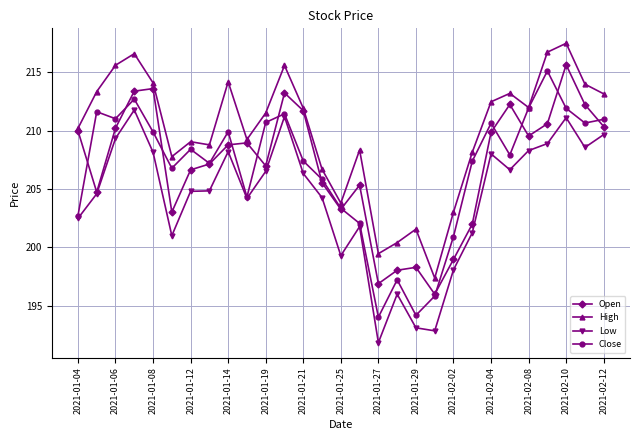

What is the value of the Low point at the 19th from the left?

193.1